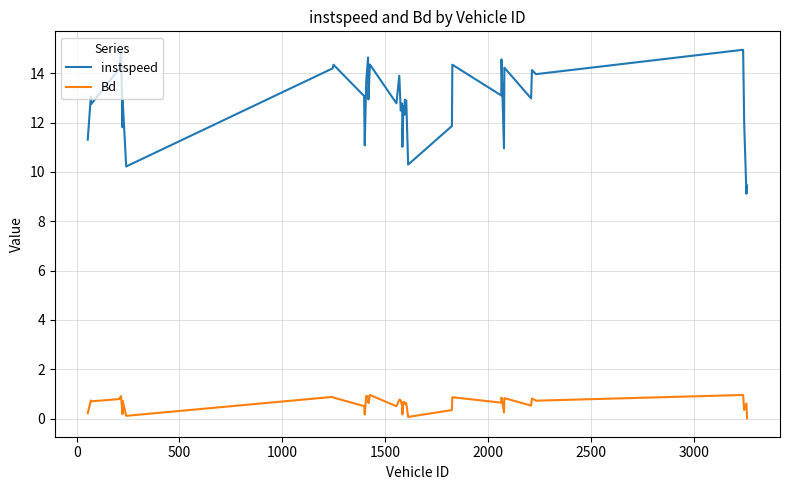

What is the highest value of the Bd series?

1.0